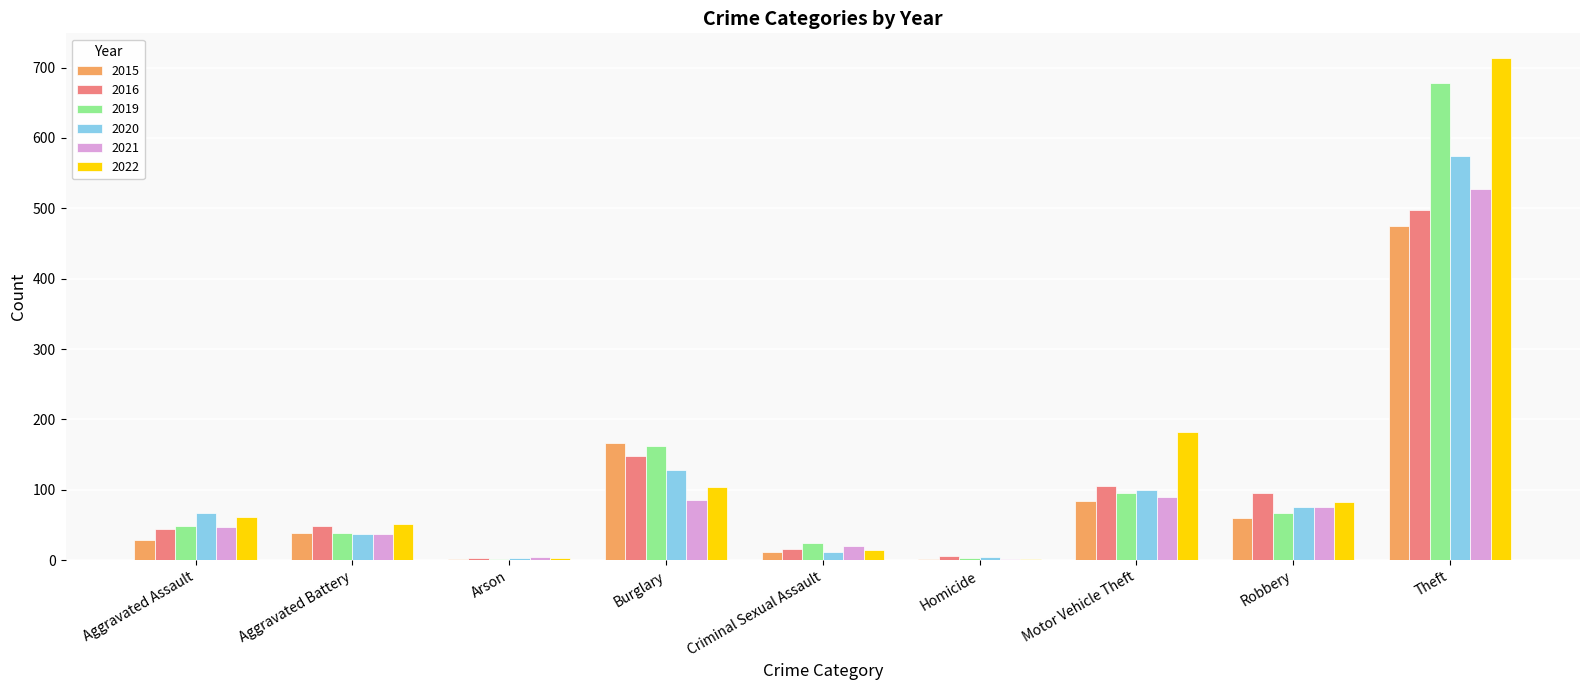

What is the highest value of the 2015 series?

475